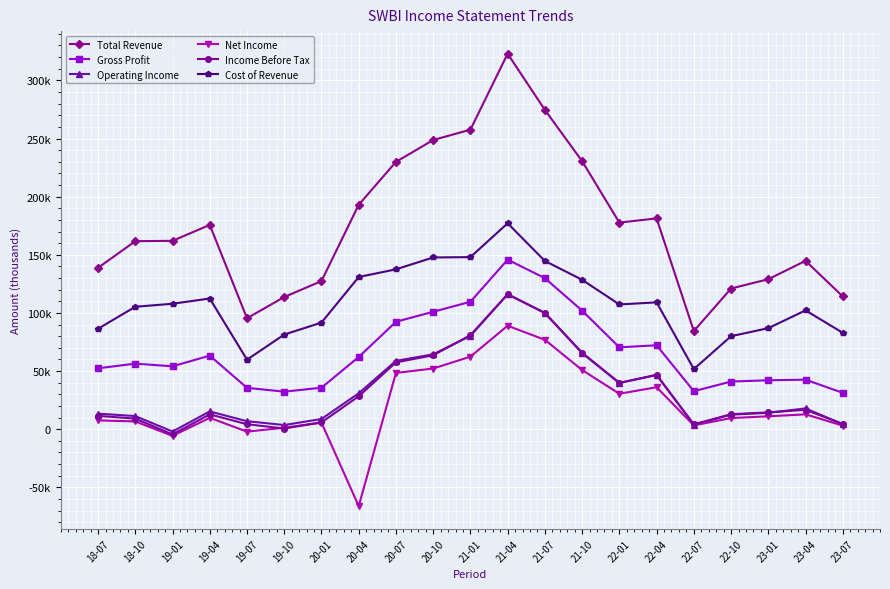

What is the highest value of the Operating Income series?

116100